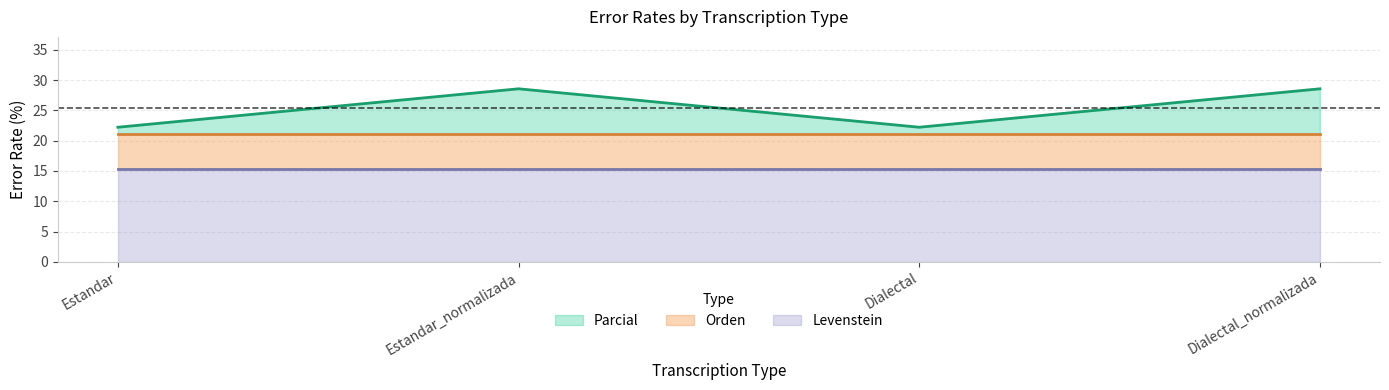

Which series has the largest range (max minus min)?

Parcial